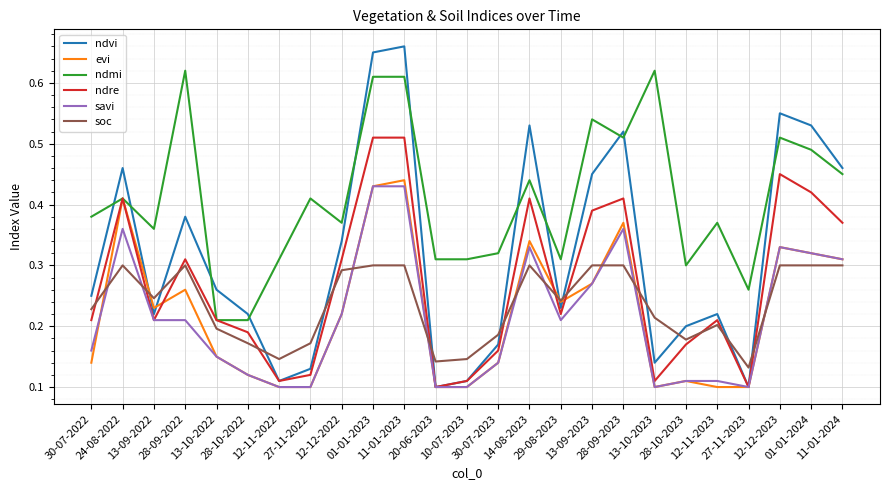

What are all the series names shown in the legend?

ndvi, evi, ndmi, ndre, savi, soc